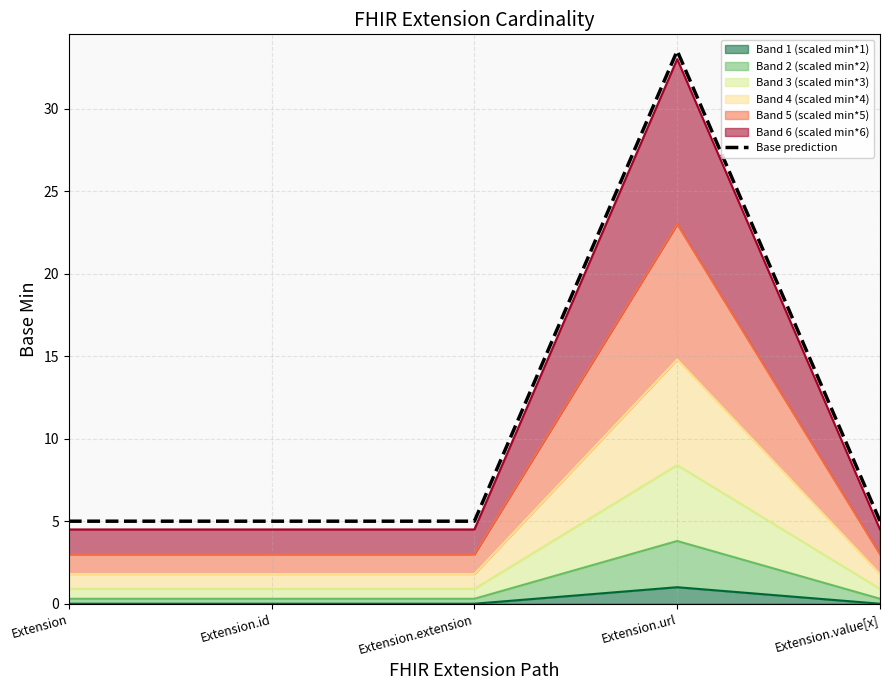

What is the greatest value displayed?

33.5